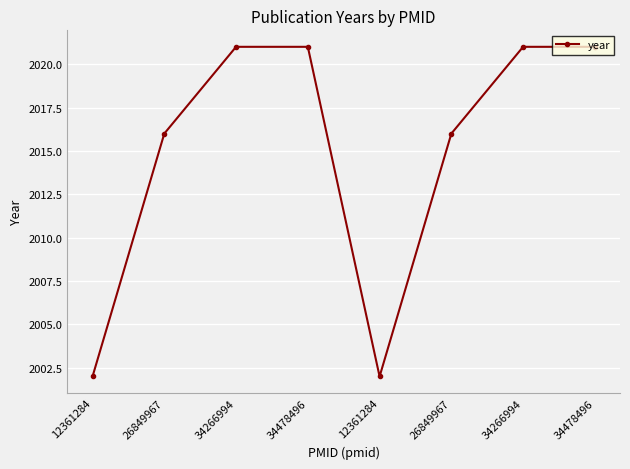

How many values are below 2021?

4